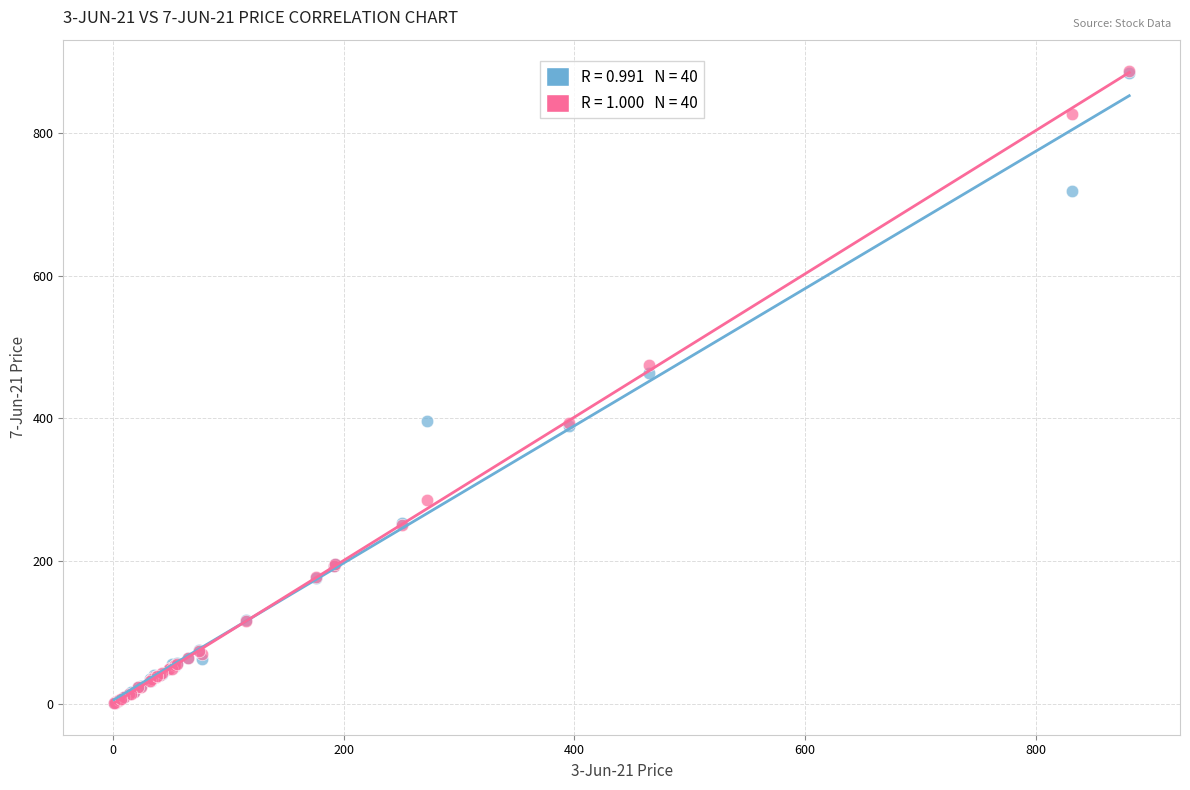

Across all series, what Y value is closest to 443?

463.8